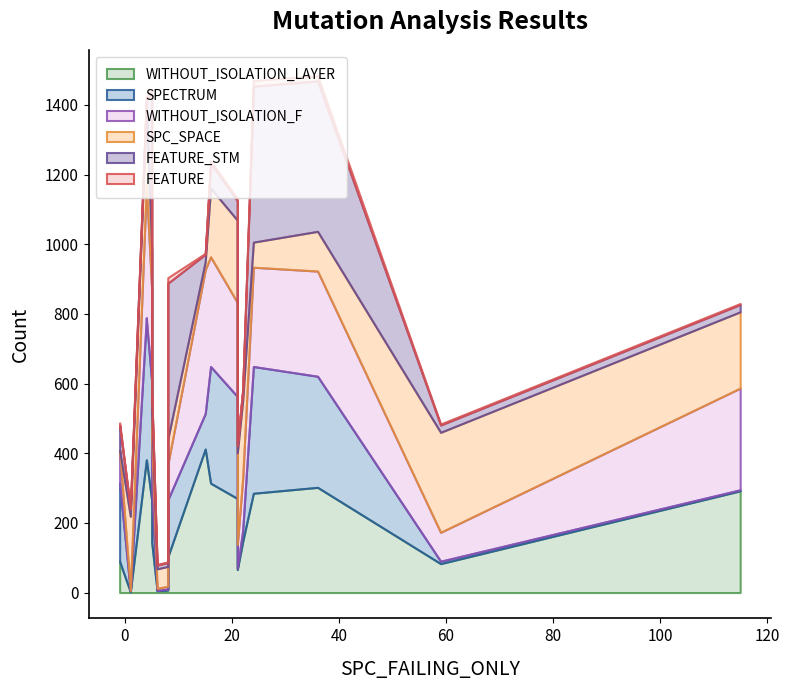

True or false: WITHOUT_ISOLATION_F has more than 1 interior local peaks.

True